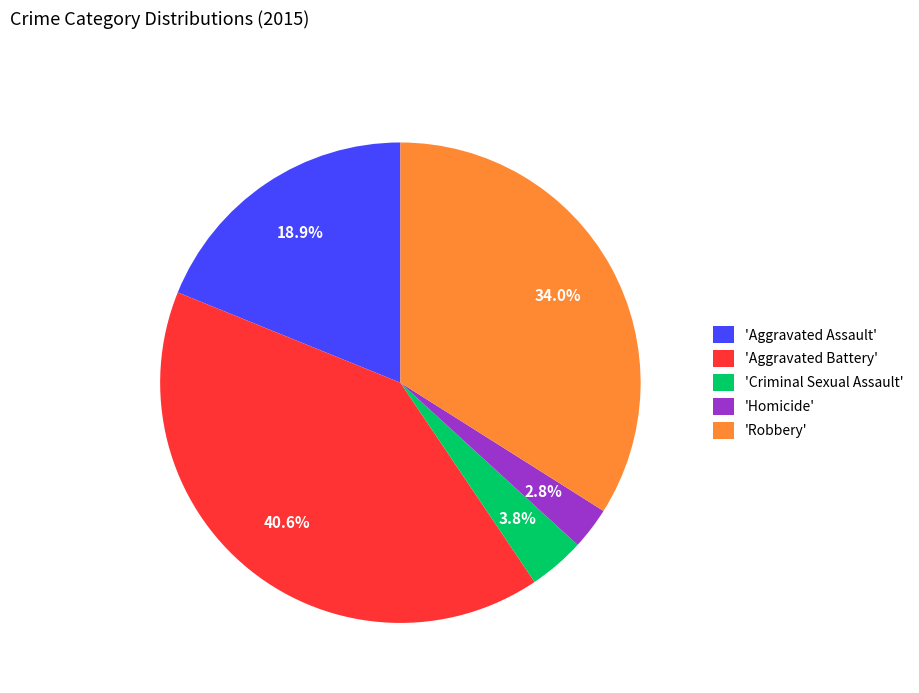

How many segments does this pie chart have?

5